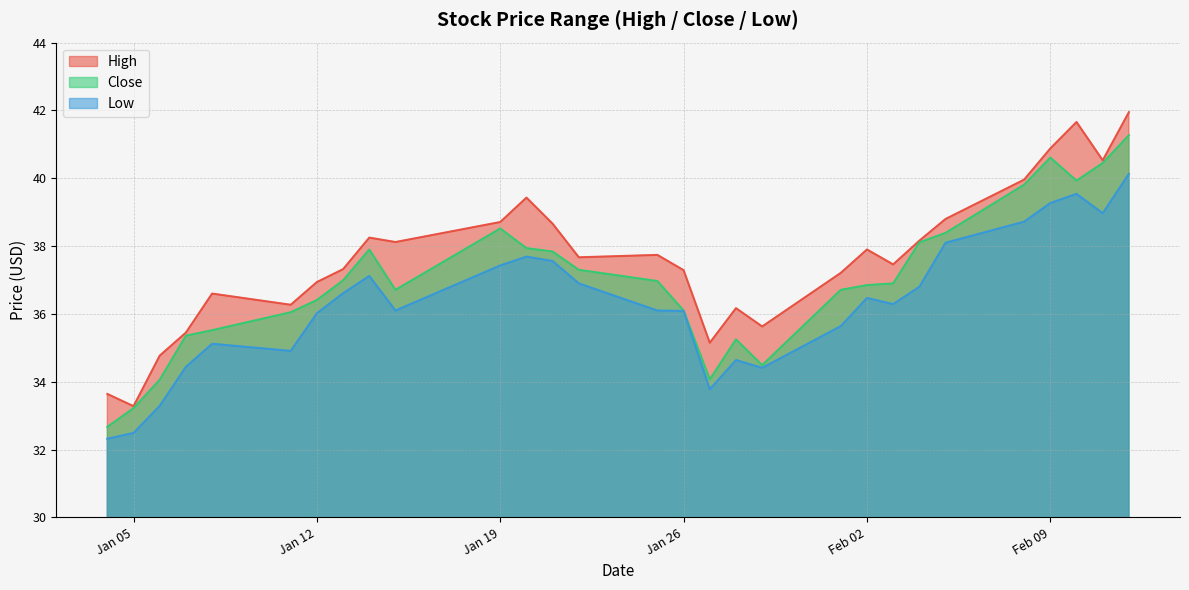

True or false: Close and High cross at least once.

False